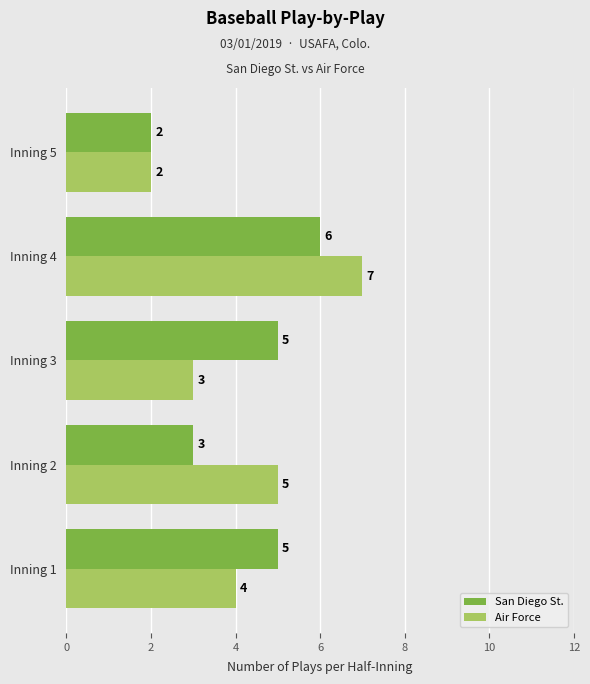

How many Air Force values are between 3 and 5?

3